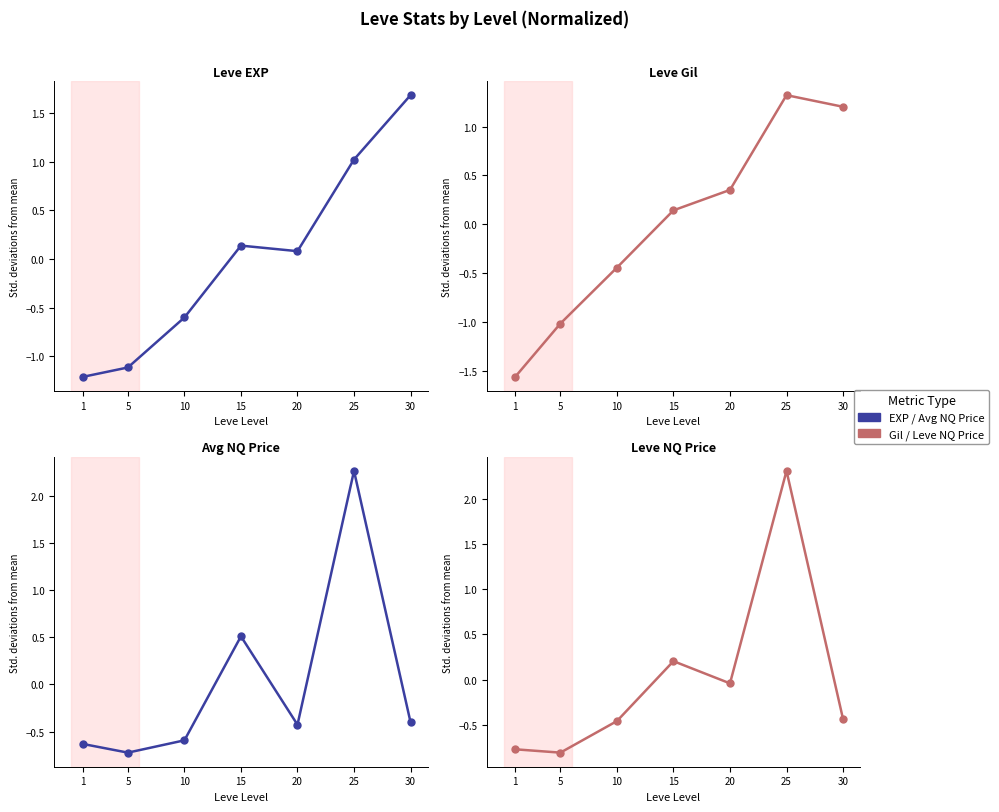

Reading left to right, transcribe all the data shown in this chart.

Leve EXP: 1=-1.2	5=-1.1	10=-0.6	15=0.1	20=0.1	25=1.0	30=1.7
Leve Gil: 1=-1.6	5=-1.0	10=-0.4	15=0.1	20=0.4	25=1.3	30=1.2
currentAveragePriceNQ: 1=-0.6	5=-0.7	10=-0.6	15=0.5	20=-0.4	25=2.3	30=-0.4
LevePriceNQ: 1=-0.8	5=-0.8	10=-0.5	15=0.2	20=-0.0	25=2.3	30=-0.4